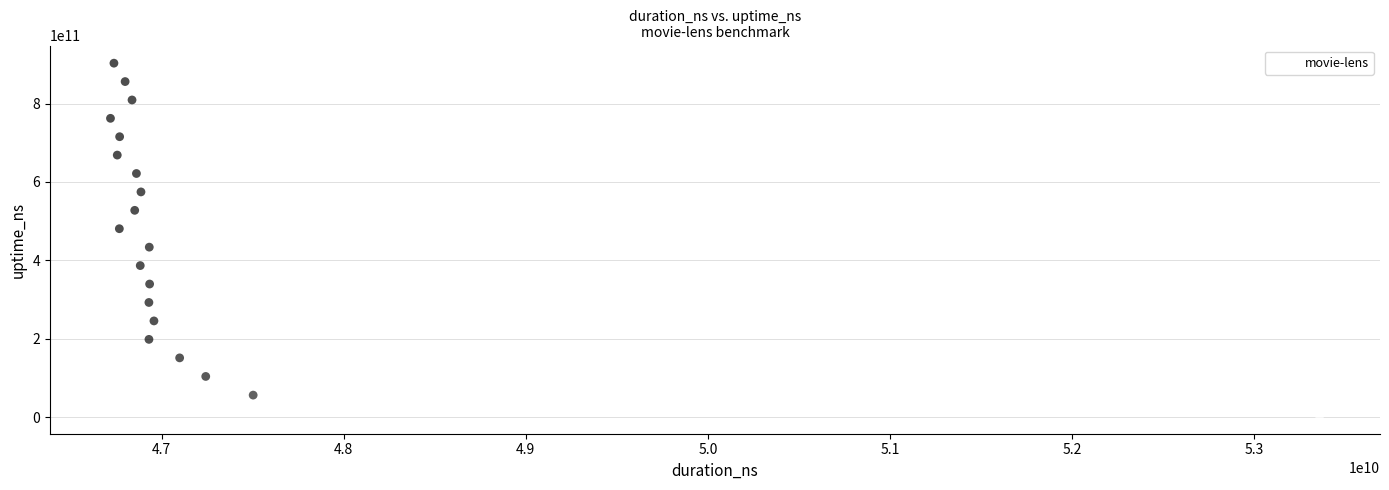

What is the range of X values (max minus min)?

6641181227